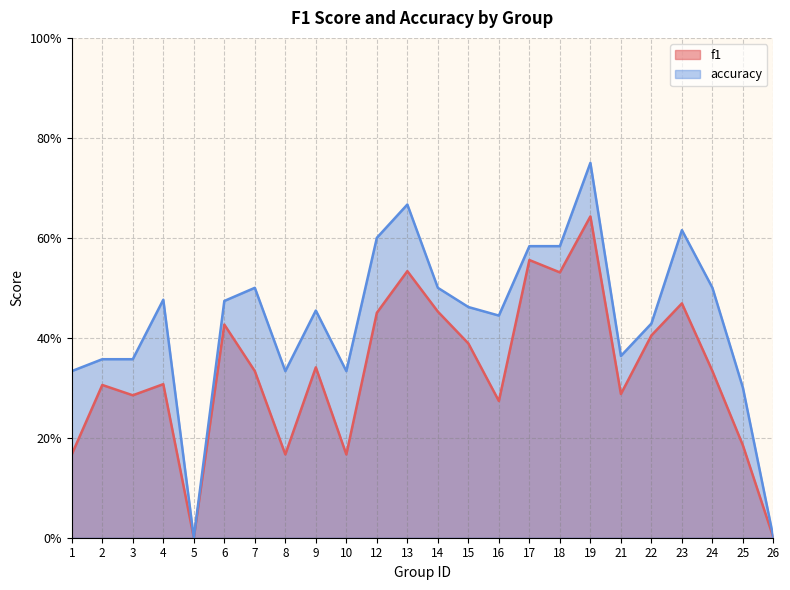

Does the chart display data point markers on the line(s)?

No